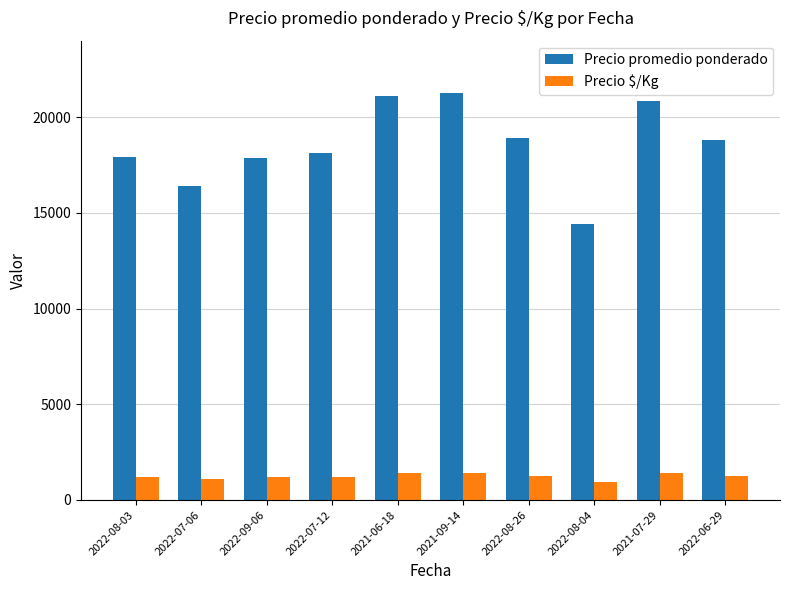

What is the label of the 8th bar from the right?

2022-09-06